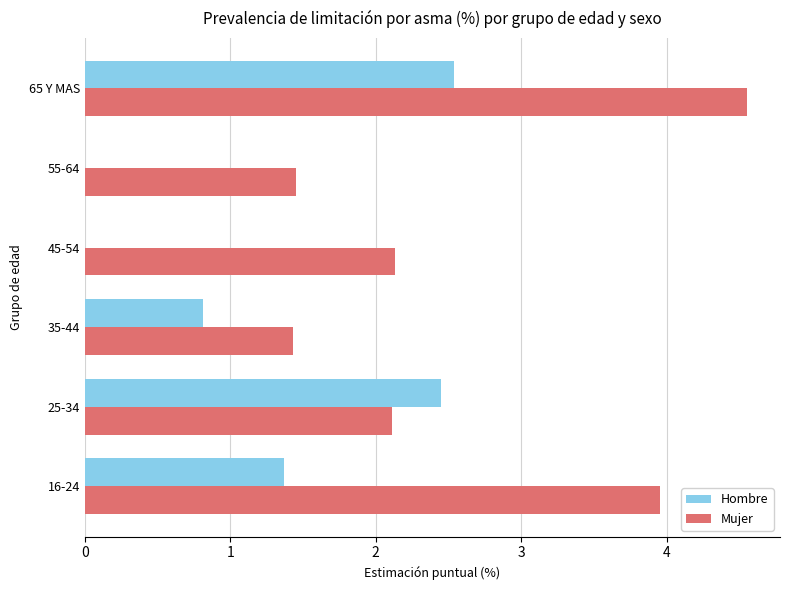

Which series has the largest total across all categories?

Mujer